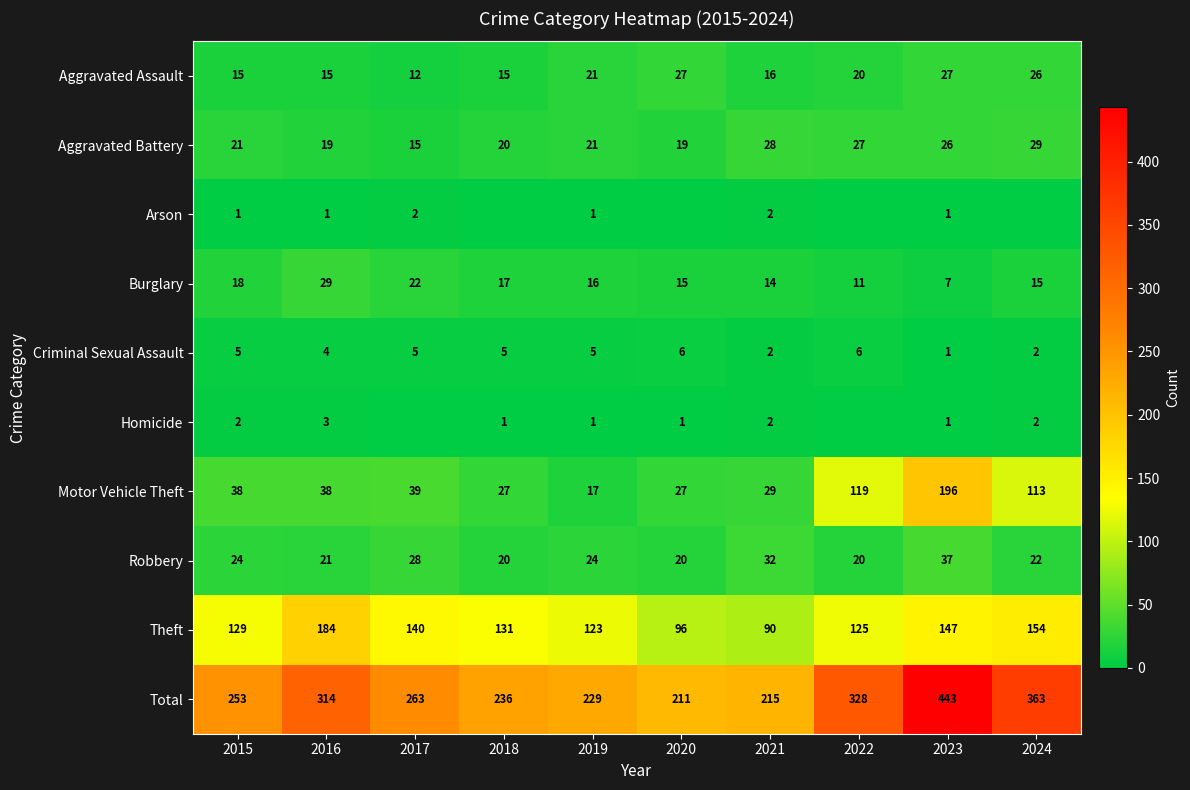

True or false: Arson has a value of 0 at 2023.

False